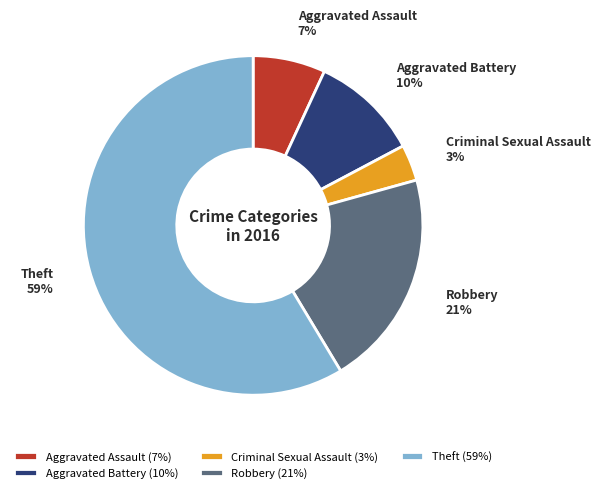

Count the number of slices in the pie.

5